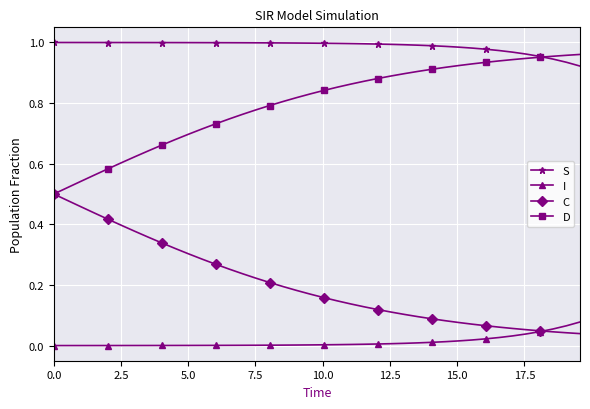

List the series in order of their overall mean, lowest first.

I, C, D, S